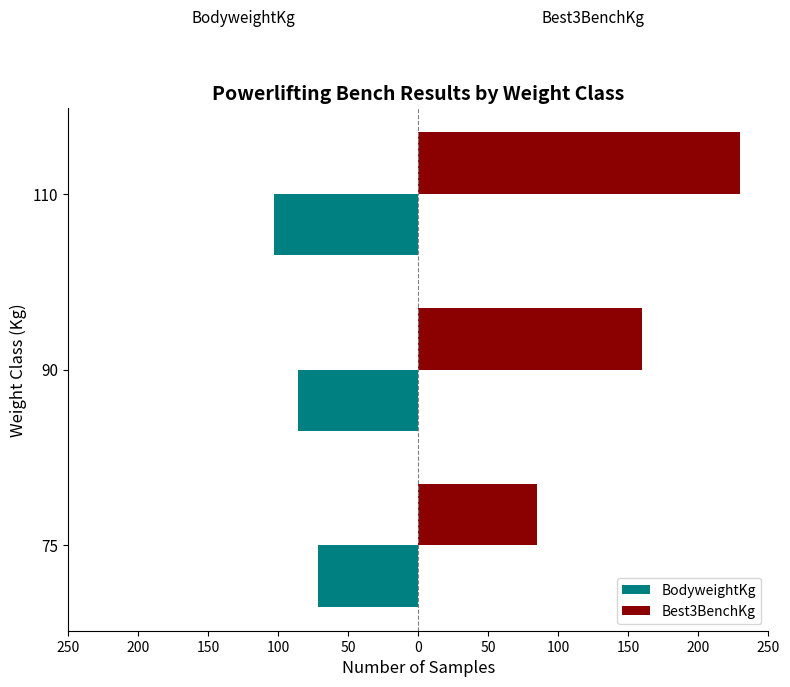

What are all the series names shown in the legend?

BodyweightKg, Best3BenchKg